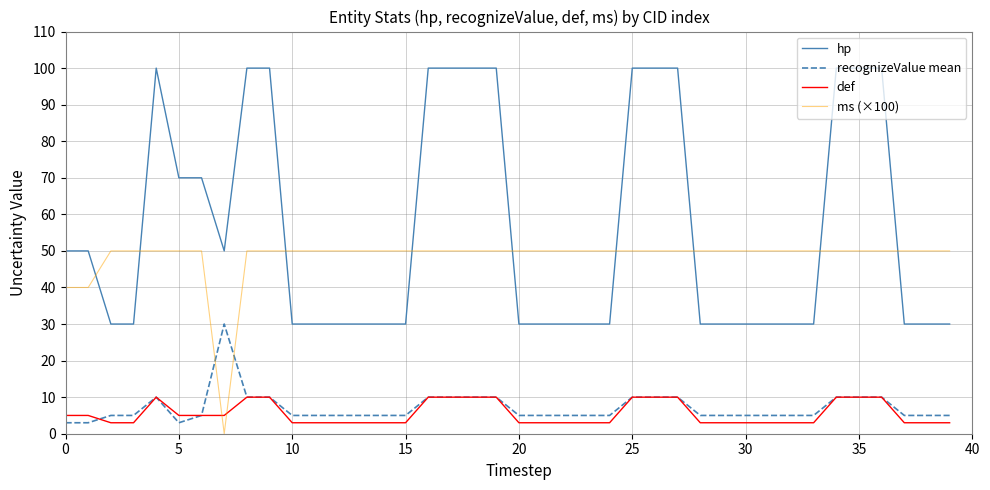

What is the sum of all hp values?

2250